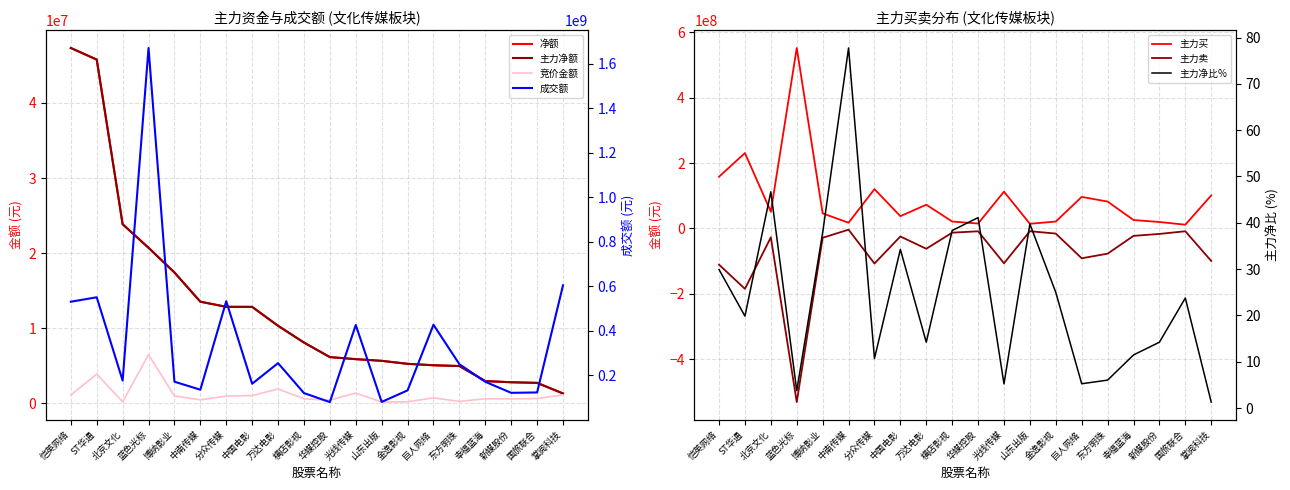

Between 新媒股份 and 分众传媒, which is larger?

分众传媒